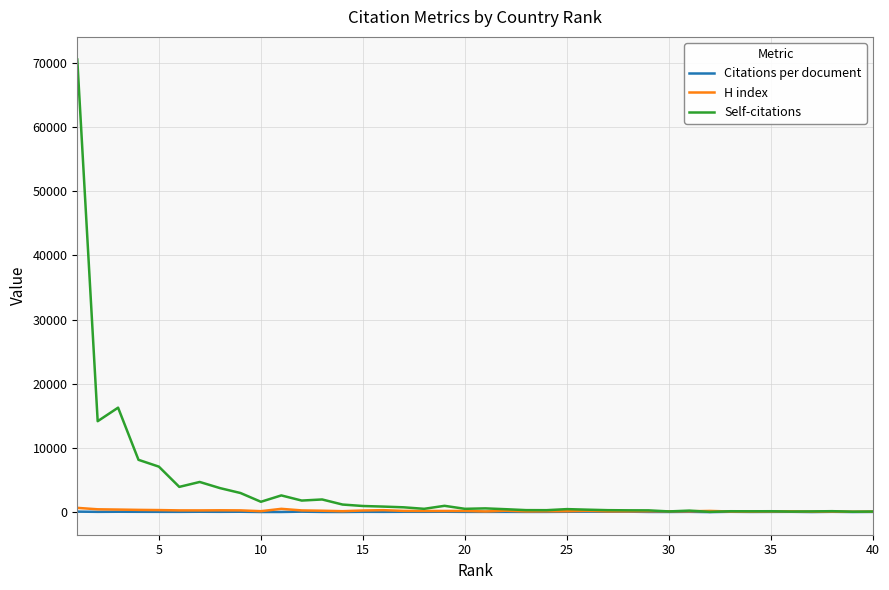

What is the maximum value shown in the chart?

70533.0